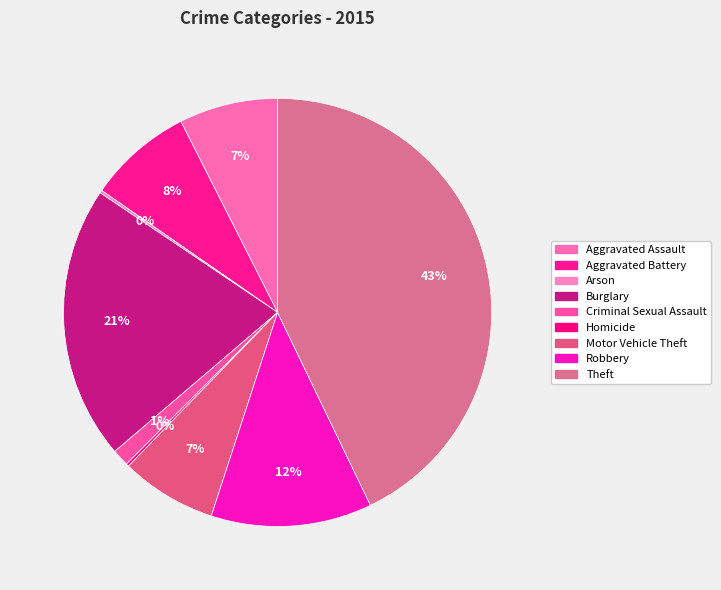

How many segments does this pie chart have?

9